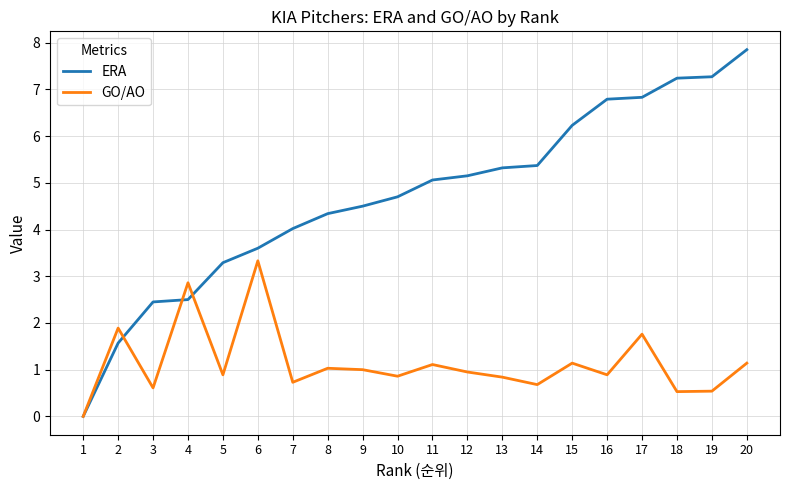

What are all the series names shown in the legend?

ERA, GO/AO